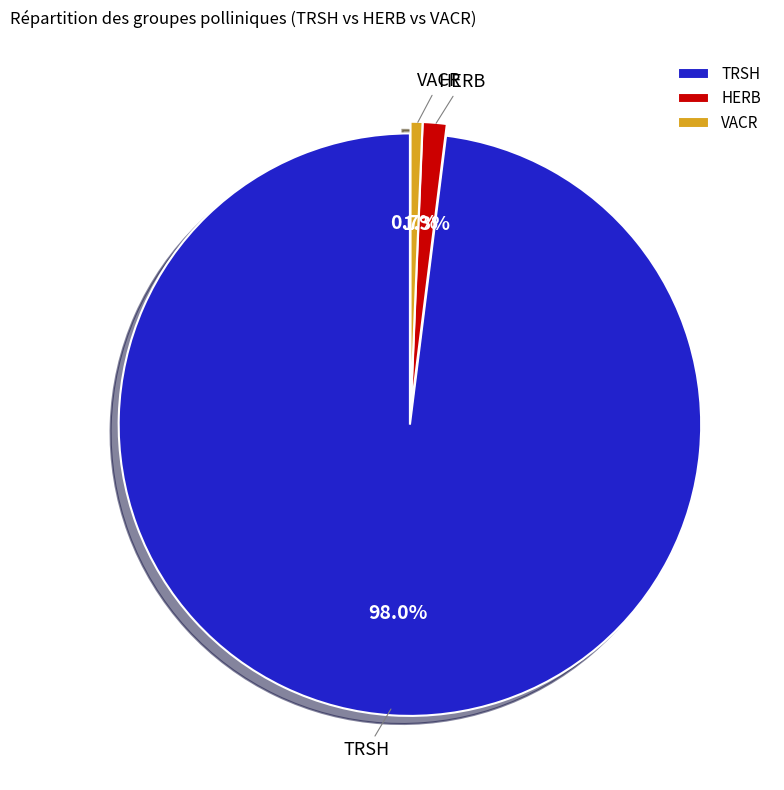

True or false: VACR accounts for 12% of the total.

False